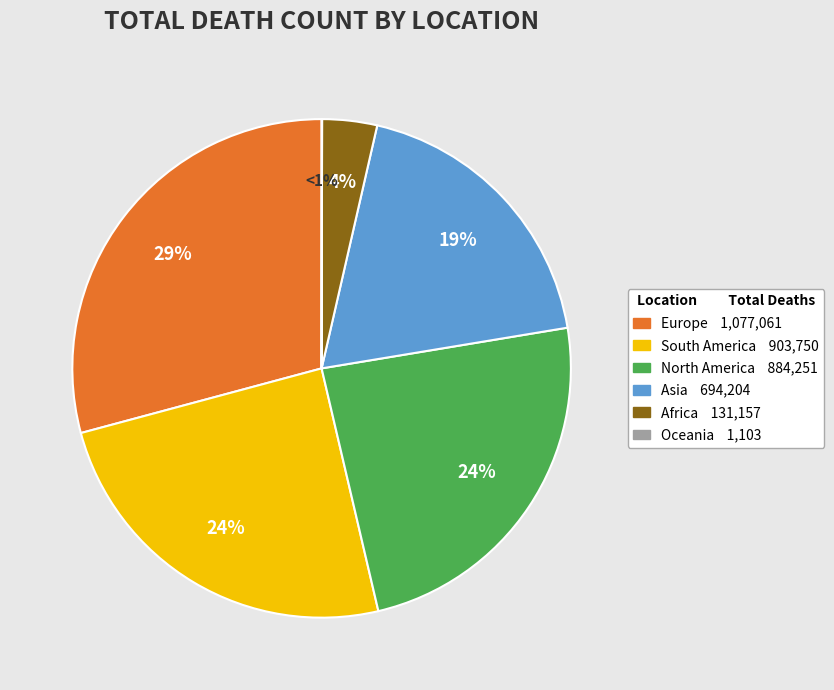

Is the sum of Europe and Africa greater than half?

No